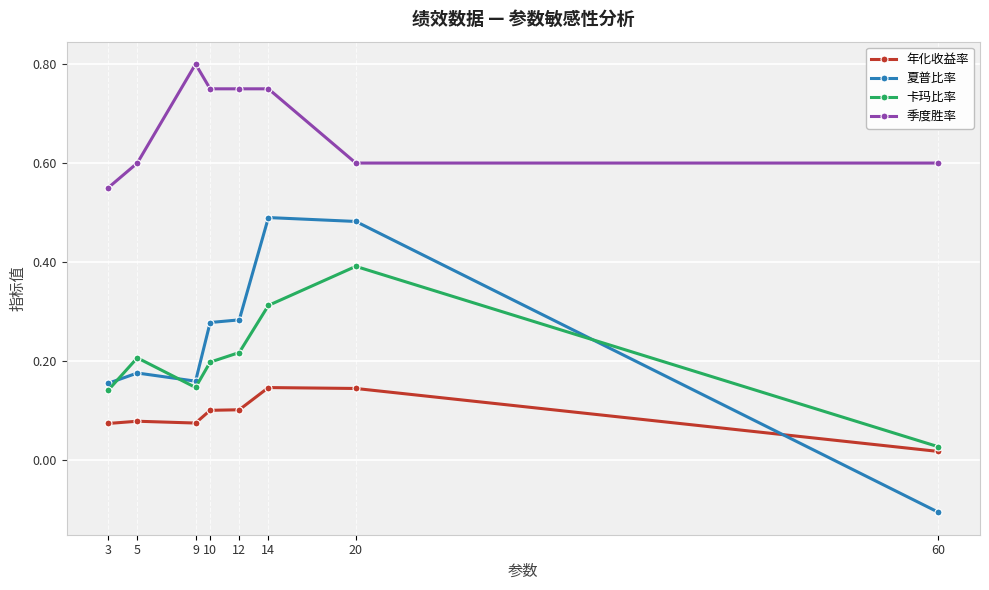

Which series has the largest total across all categories?

季度胜率